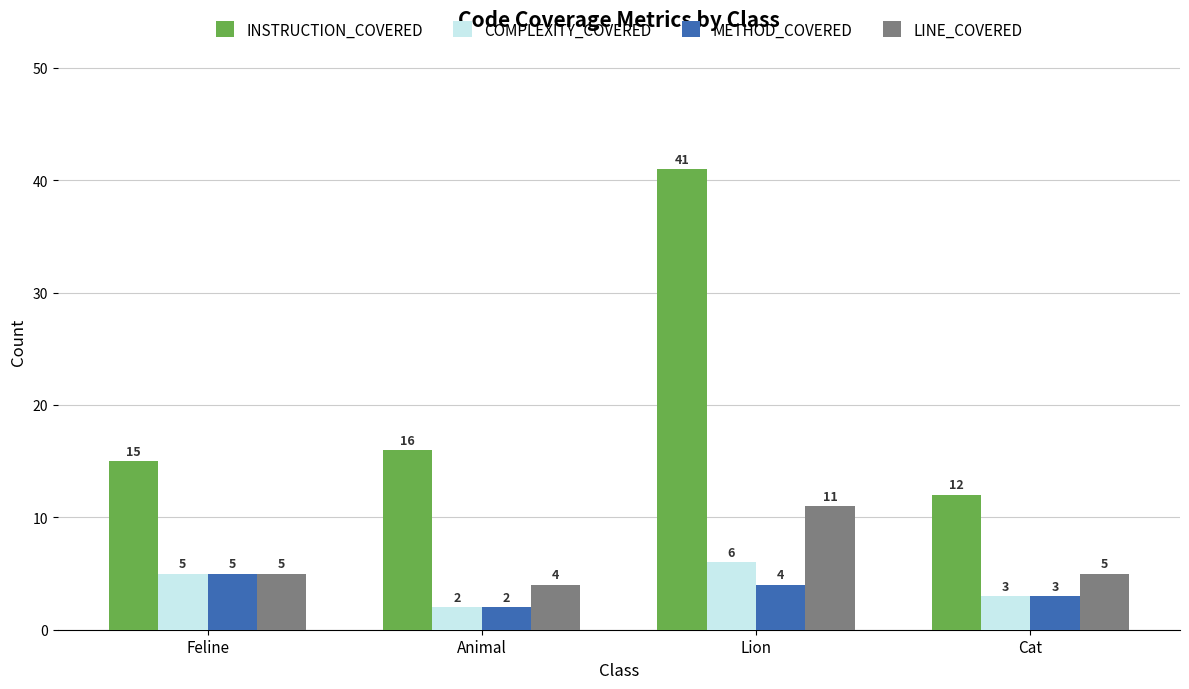

At which category is the sum across all series the highest?

Lion